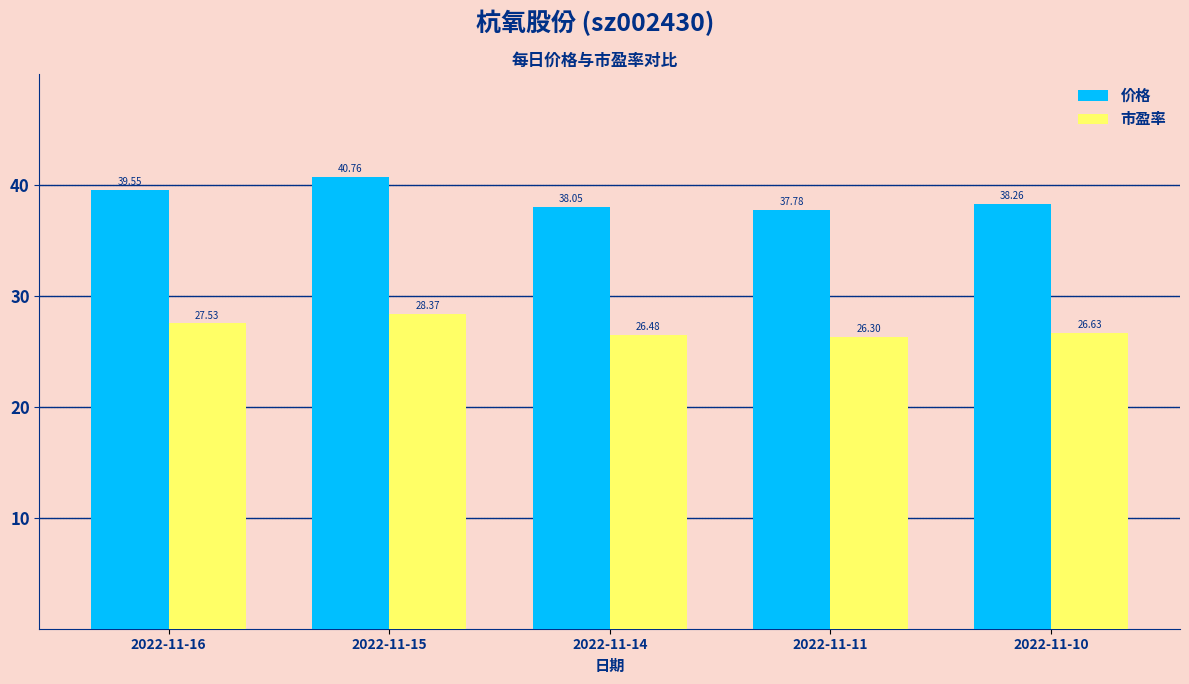

What is the difference between the maximum and minimum values in the 市盈率 series?

2.1